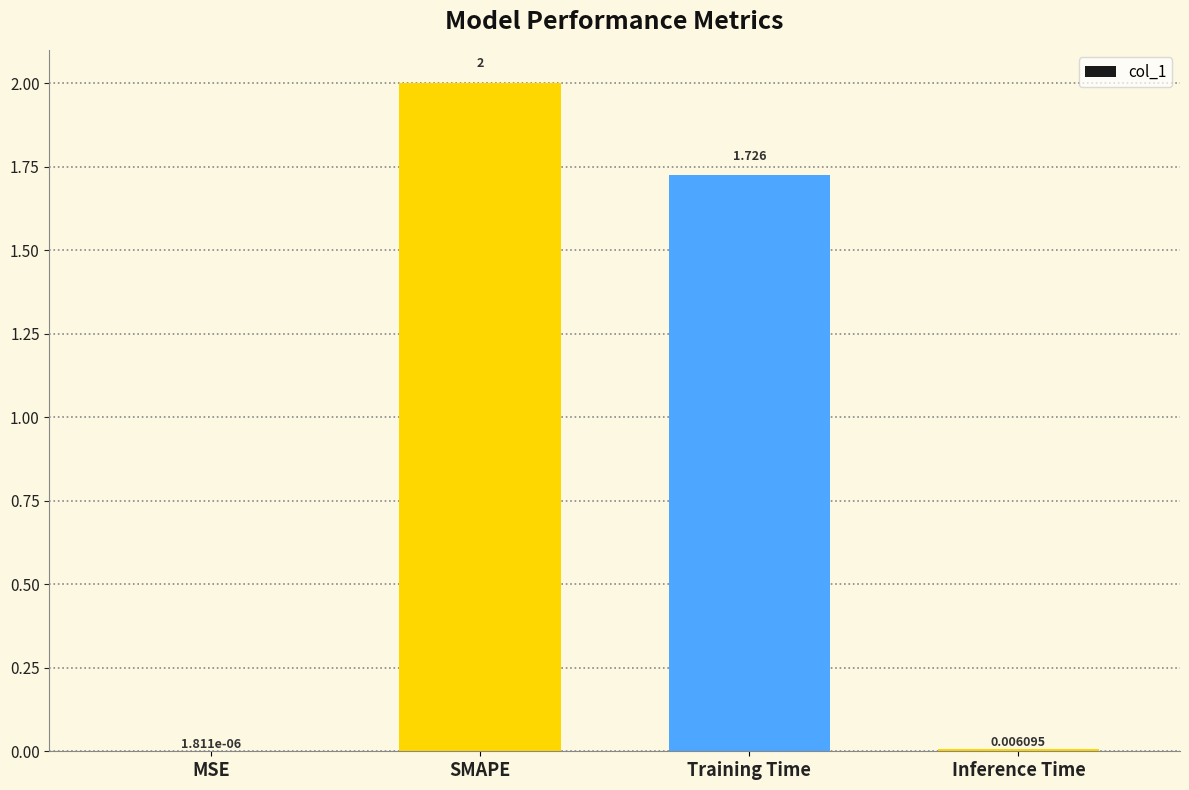

Between SMAPE and Training Time, which is larger?

SMAPE